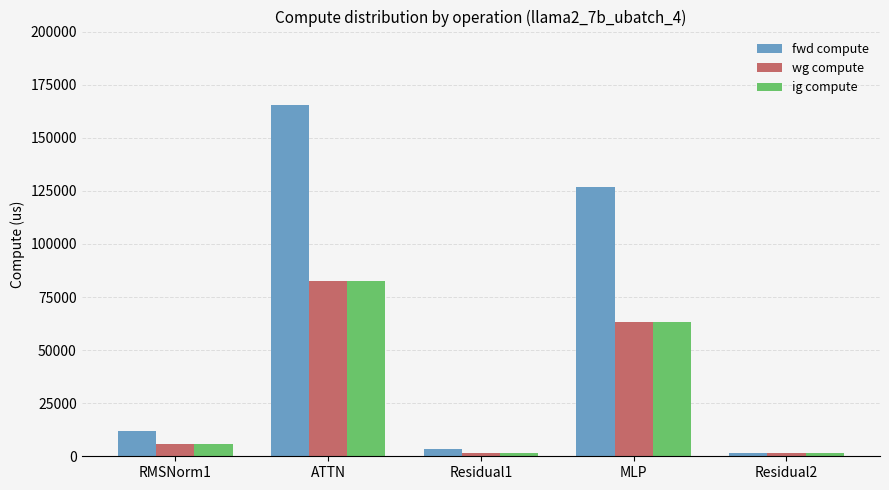

Is it true that wg compute equals 131170.6 at ATTN?

False